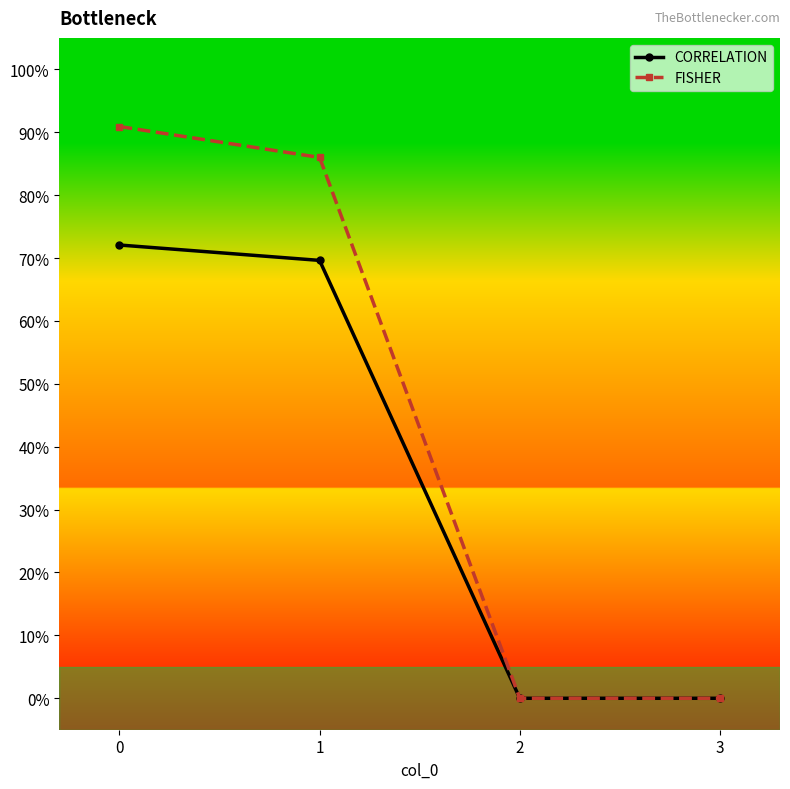

Does the chart have visible grid lines?

No